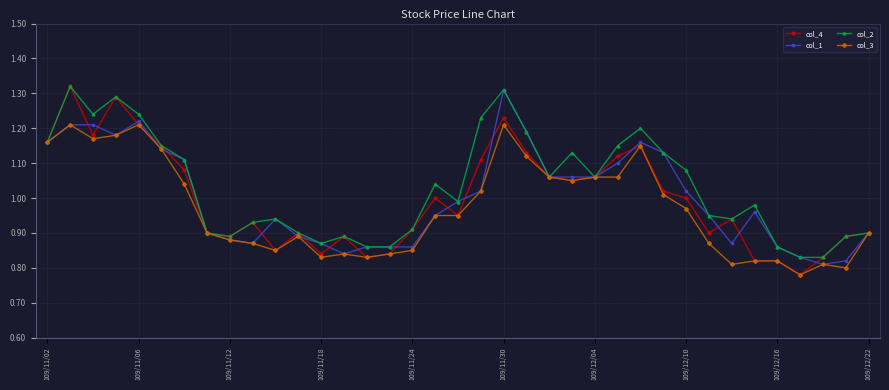

Which series has the largest range (max minus min)?

col_4